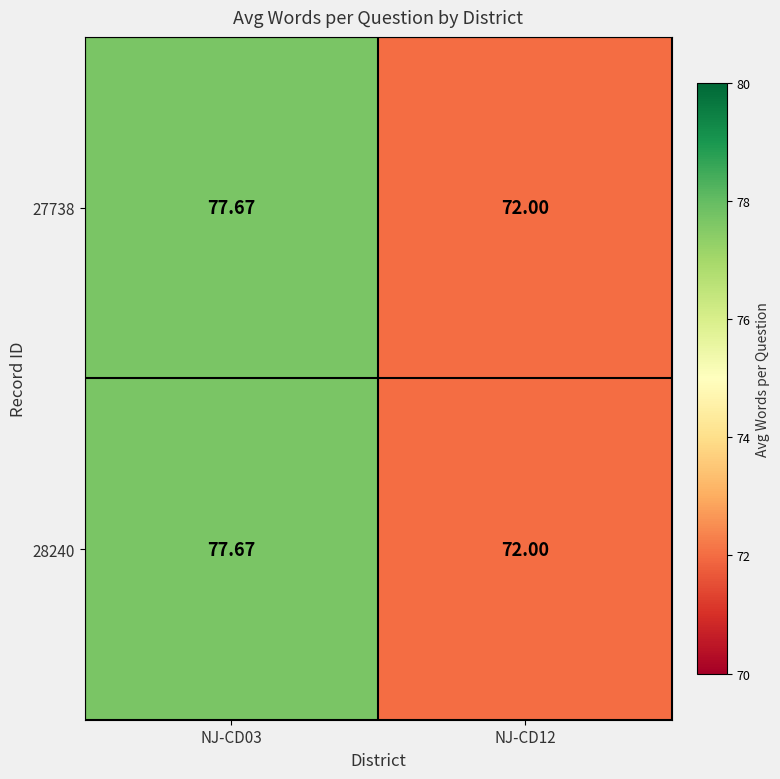

Is the value of 27738 at NJ-CD12 greater than the value of 28240 at NJ-CD03?

No